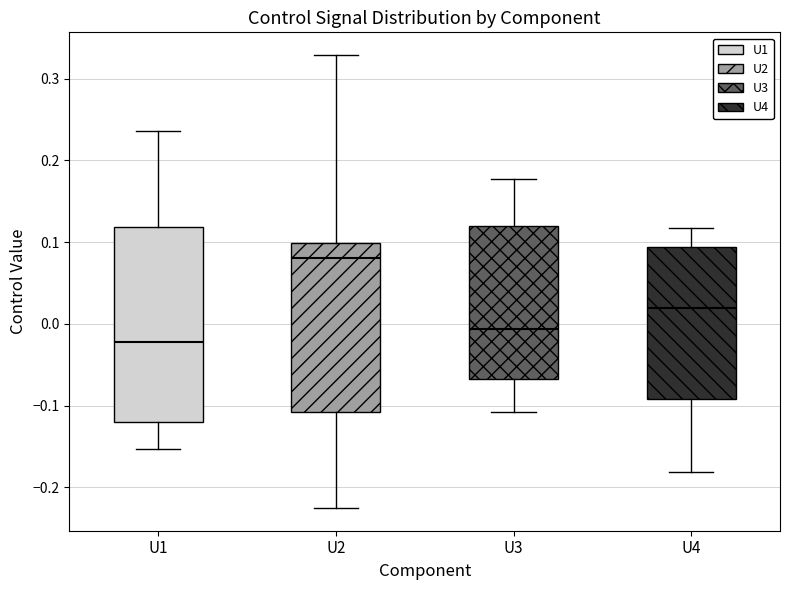

Reading left to right, read every box against the y-axis: the position of its median line, the range the box covers, and the ends of its whiskers. The values are not printed on the chart, so give them approximately, as read against the axis.

U1: median -0.02, box -0.12 to 0.12, whiskers -0.15 to 0.24
U2: median 0.08, box -0.11 to 0.10, whiskers -0.23 to 0.33
U3: median -0.01, box -0.07 to 0.12, whiskers -0.11 to 0.18
U4: median 0.02, box -0.09 to 0.09, whiskers -0.18 to 0.12